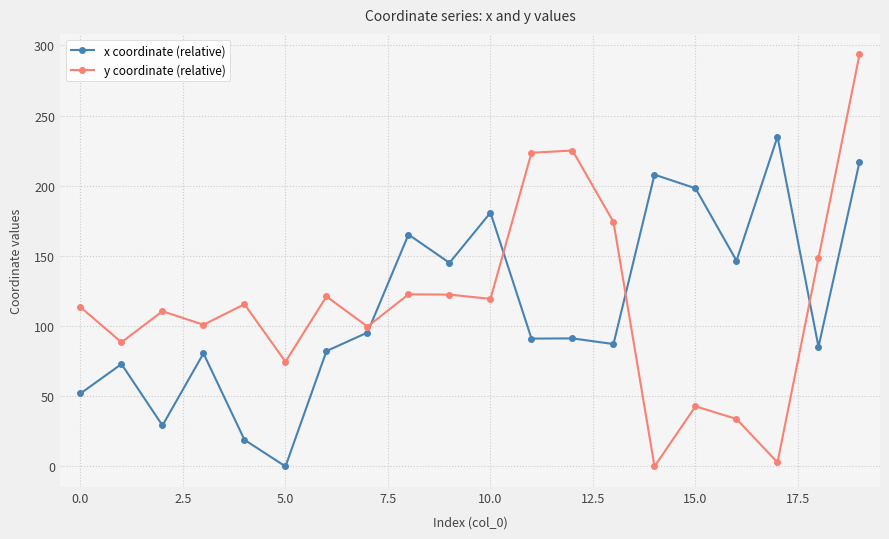

True or false: x coordinate (relative) and y coordinate (relative) cross at least once.

True